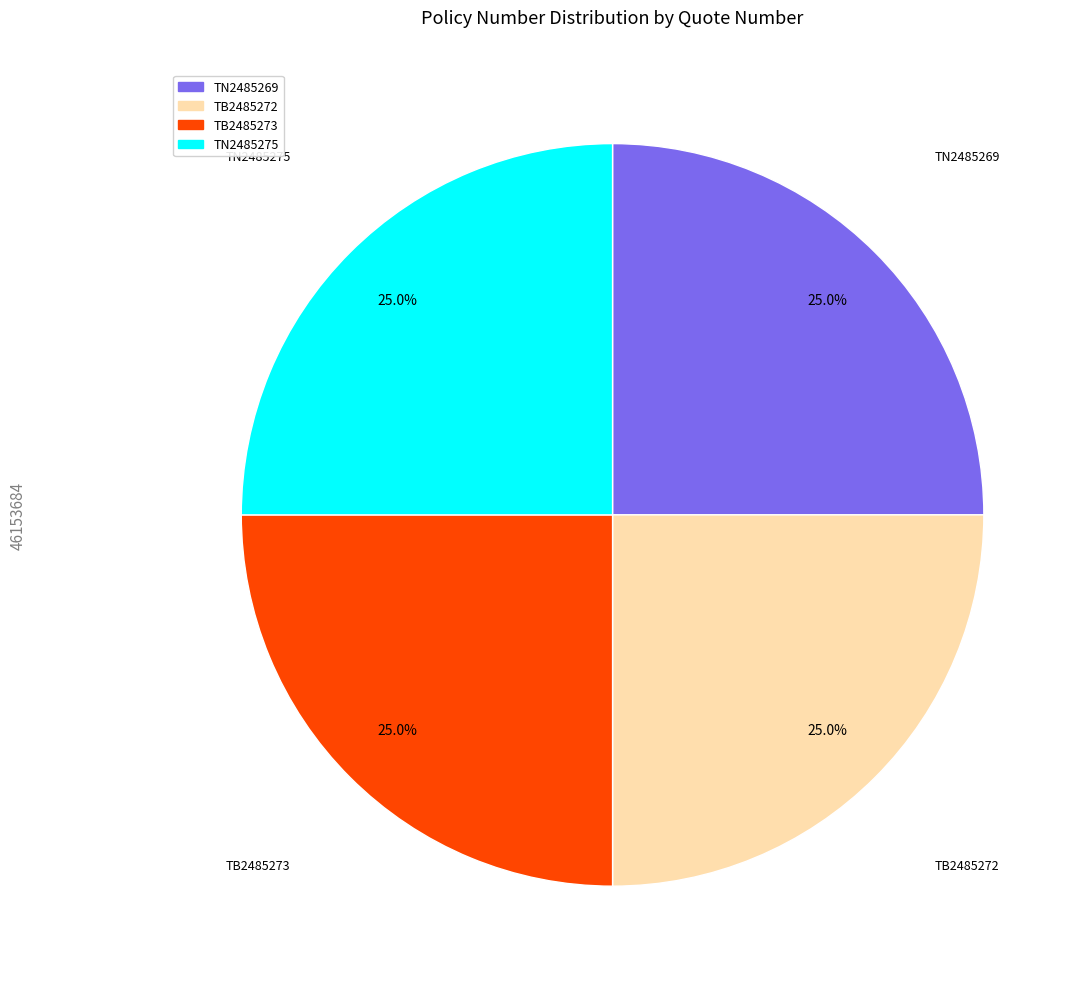

To the nearest percent, what portion does TN2485269 represent?

25%